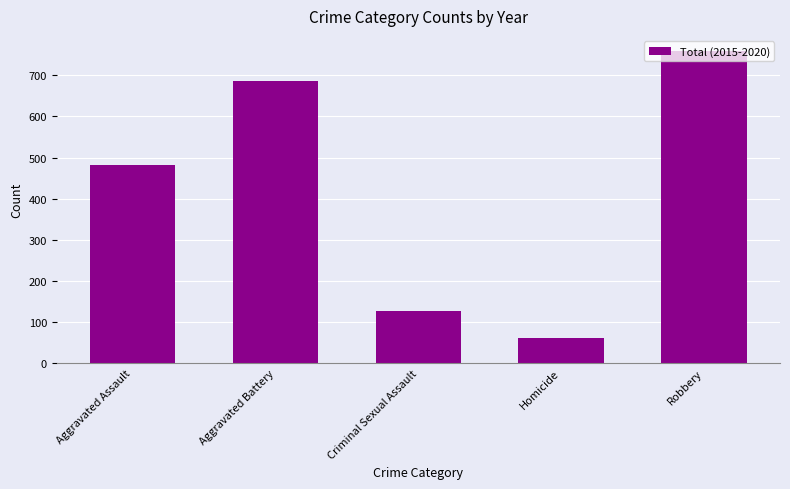

Reading left to right, list all the values displayed in this chart.

483	685	128	60	758